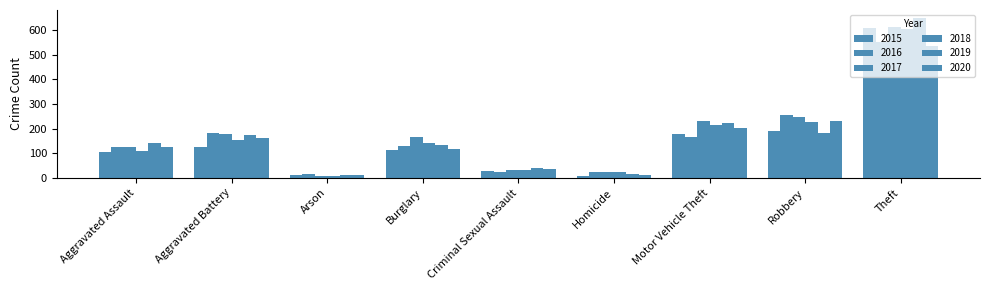

What is the difference between the maximum and minimum values in the 2017 series?

606